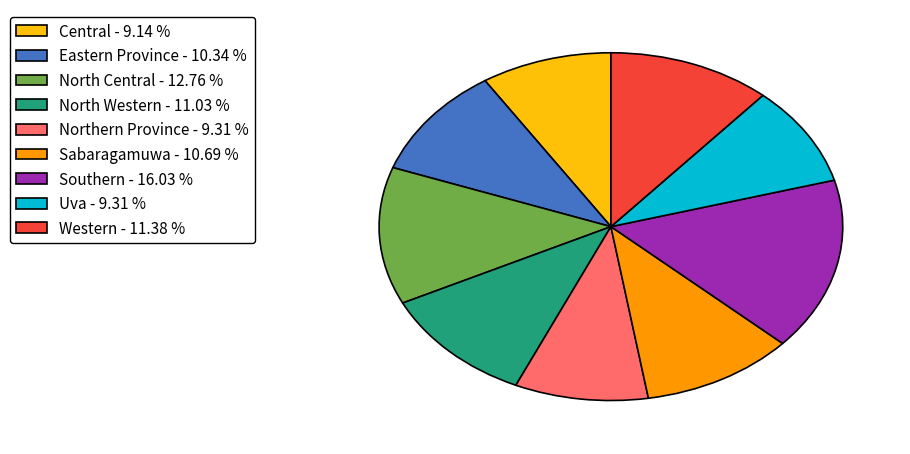

Between Eastern Province - 10.34 % and Western - 11.38 %, which is larger?

Western - 11.38 %